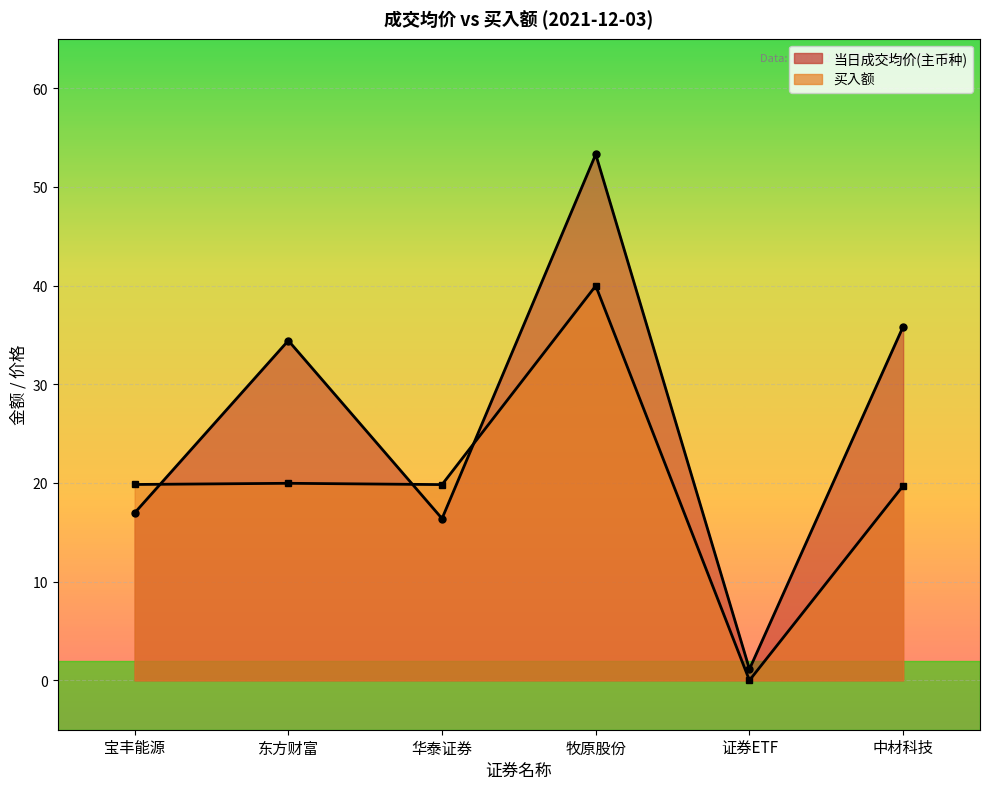

Count the number of data series in this chart.

2